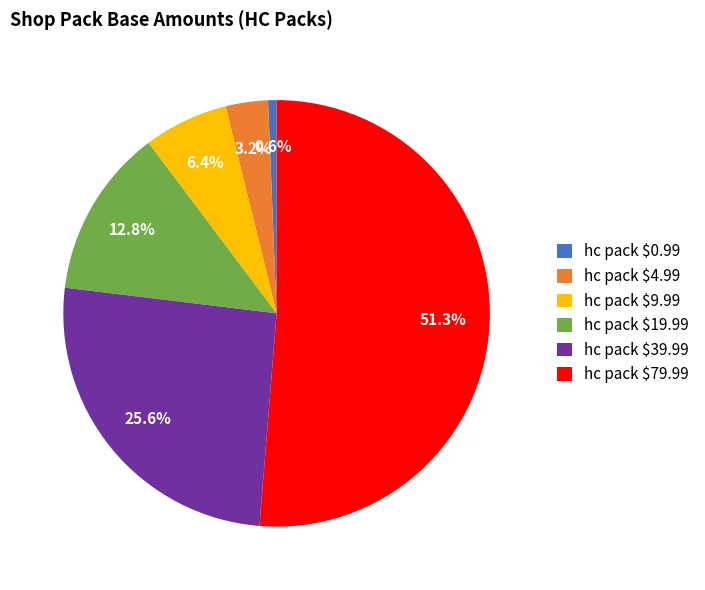

True or false: hc pack $0.99 accounts for 7% of the total.

False